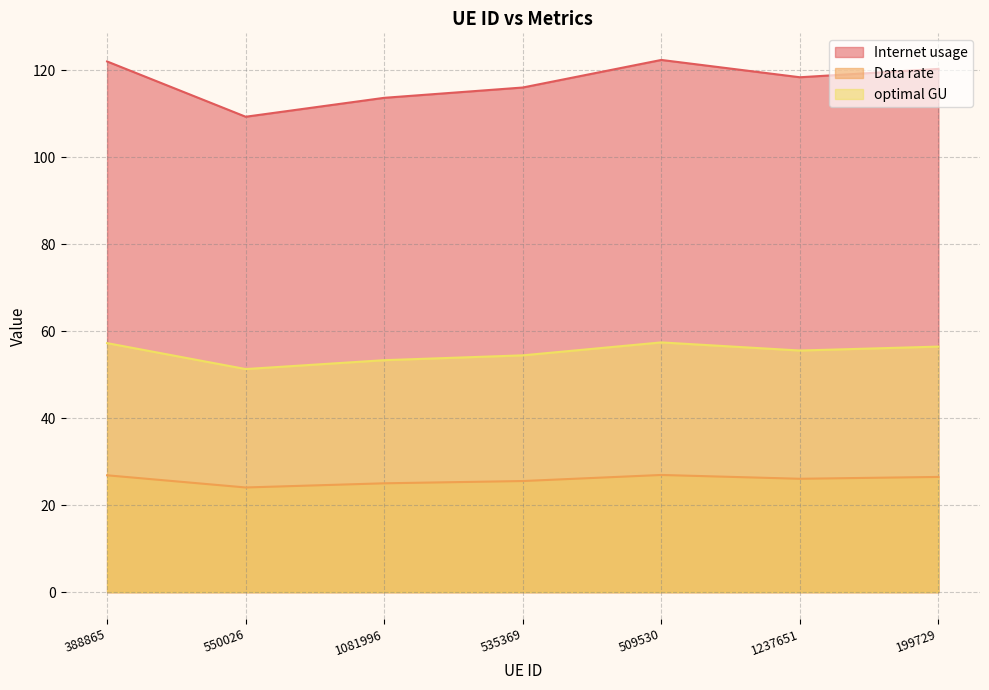

The Internet usage series shows 46.7 at 509530. True or false?

False